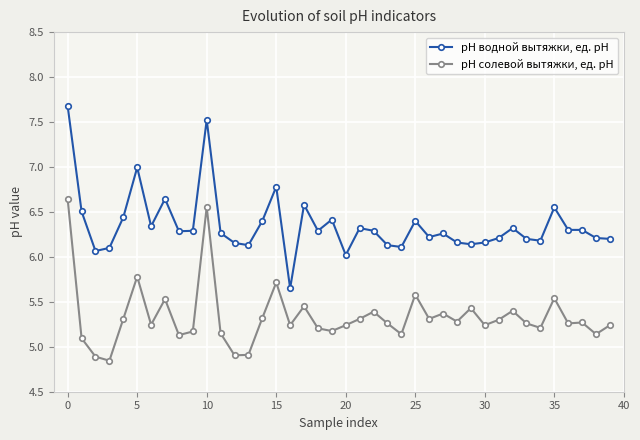

List the series in order of their peak value, lowest first.

рН солевой вытяжки, ед. рН, рН водной вытяжки, ед. рН